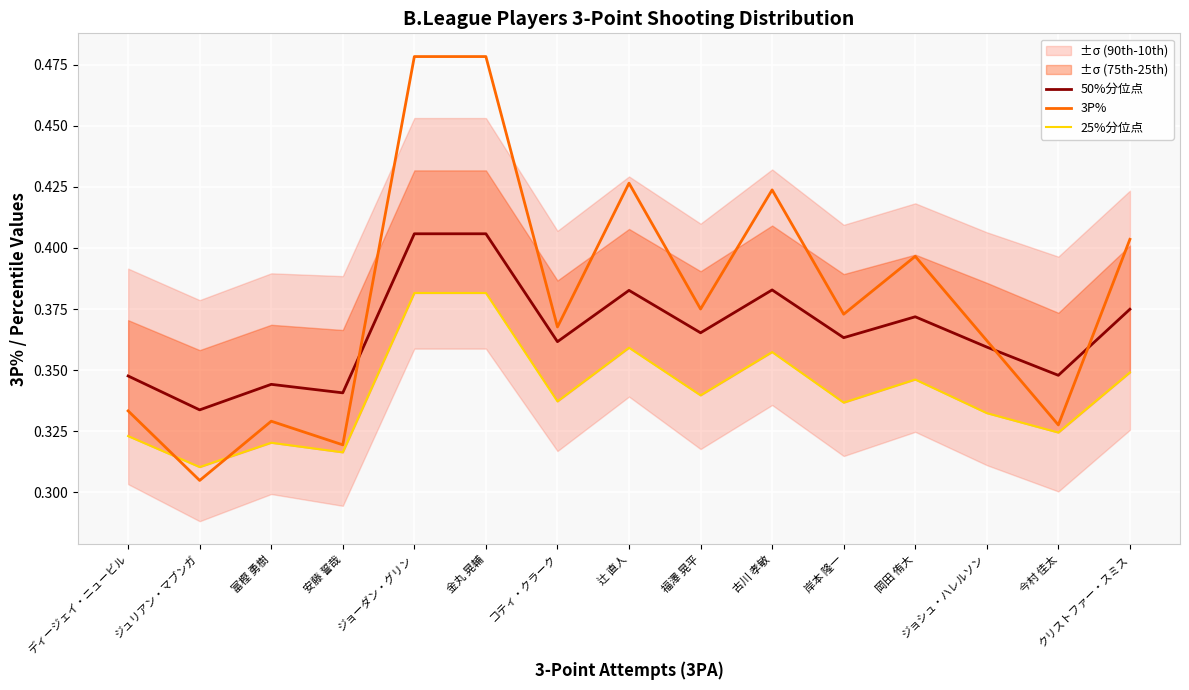

How many categories are shown in the chart?

15